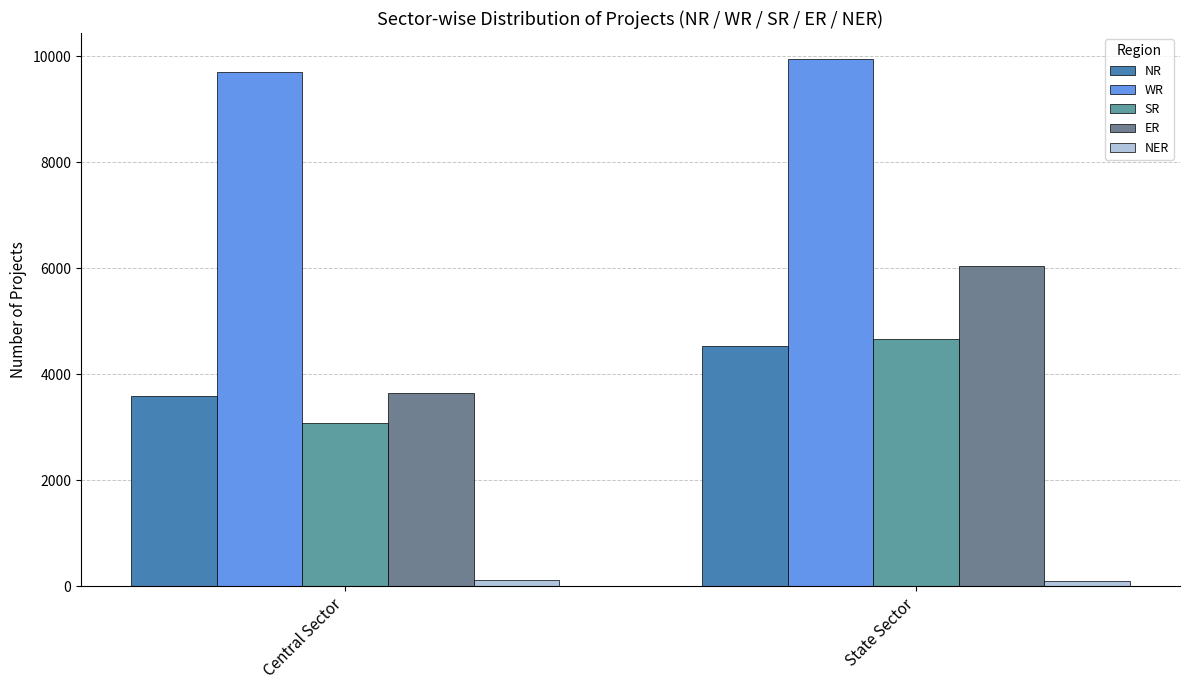

True or false: ER has a value of 3645 at Central Sector.

True